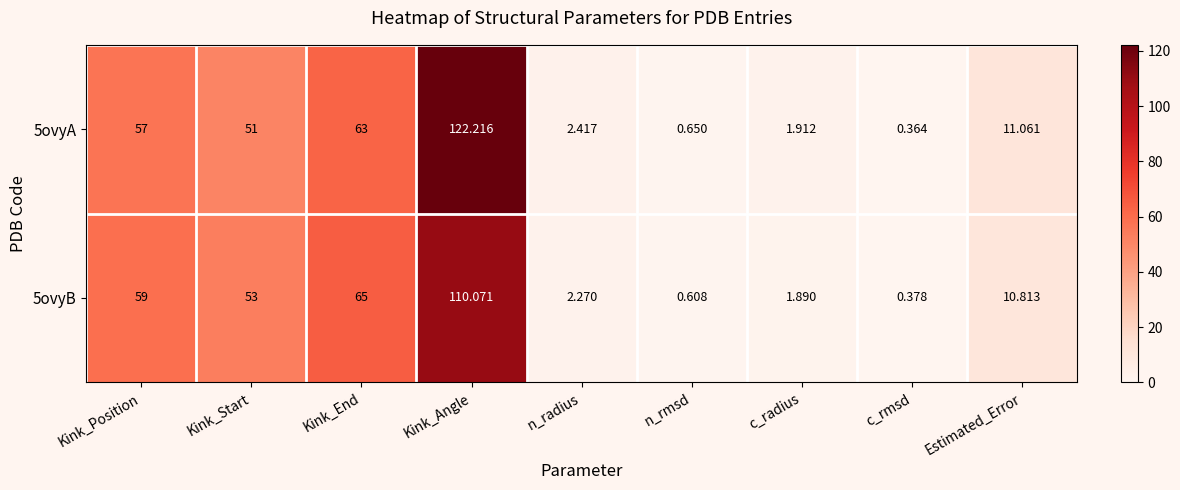

Which series has the widest spread of values?

5ovyA